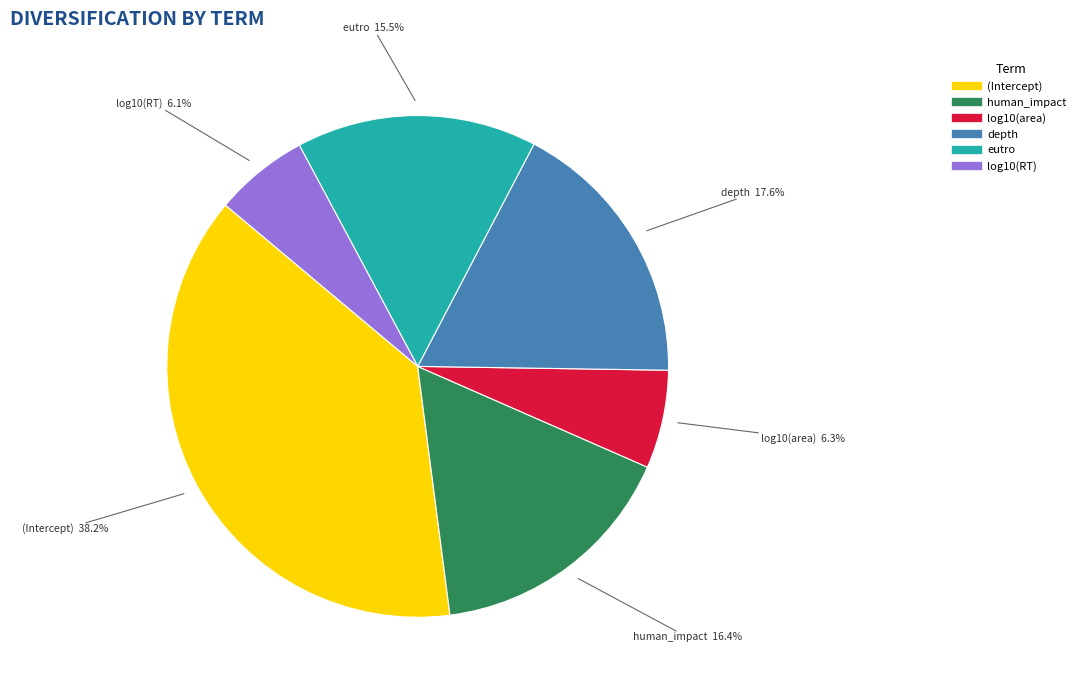

Is there any slice that represents more than half of the pie?

No